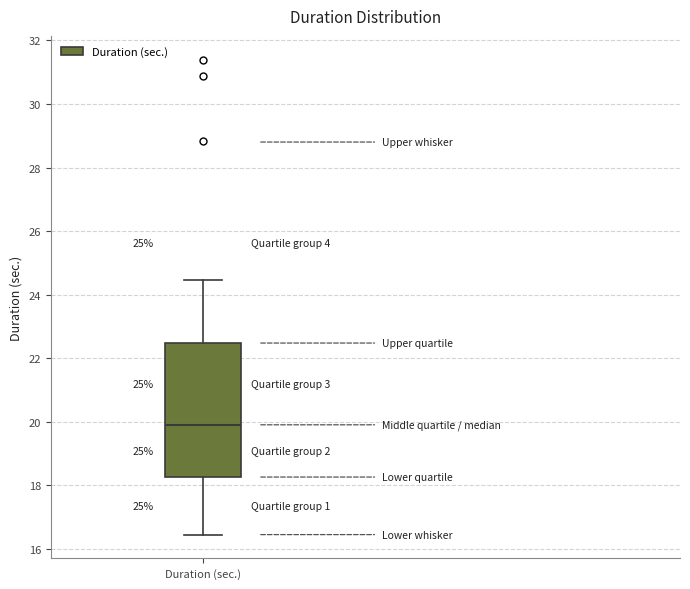

Transcribe this box plot: give where the median line is, the range the box spans, and where the two whiskers end, as read against the y-axis. The values are not printed on the chart, so give them approximately, as read against the axis.

median 20.0, box 18.2 to 22.4, whiskers 16.4 to 24.4